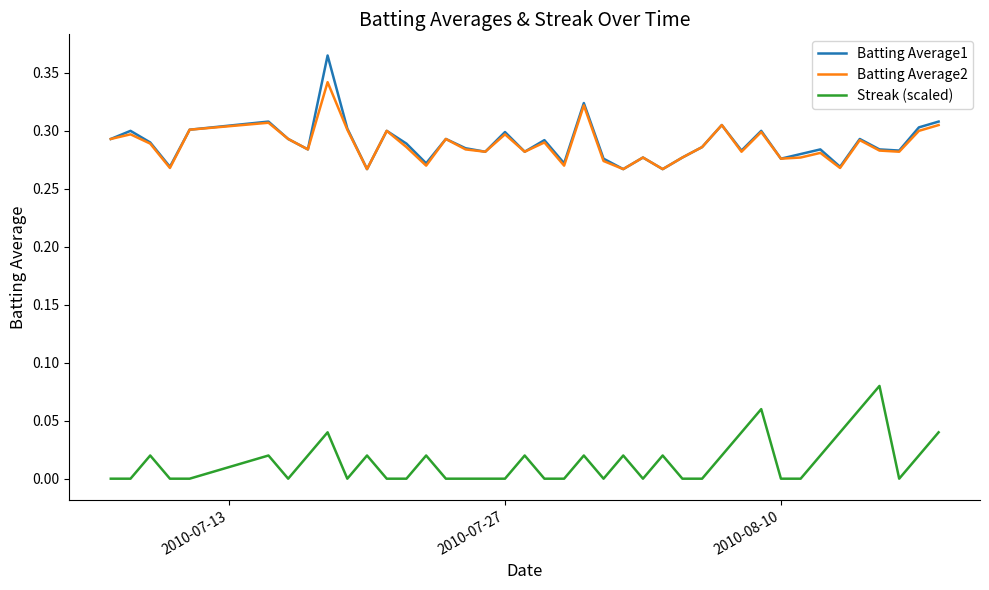

True or false: Batting Average1 and Streak (scaled) intersect in this chart.

False